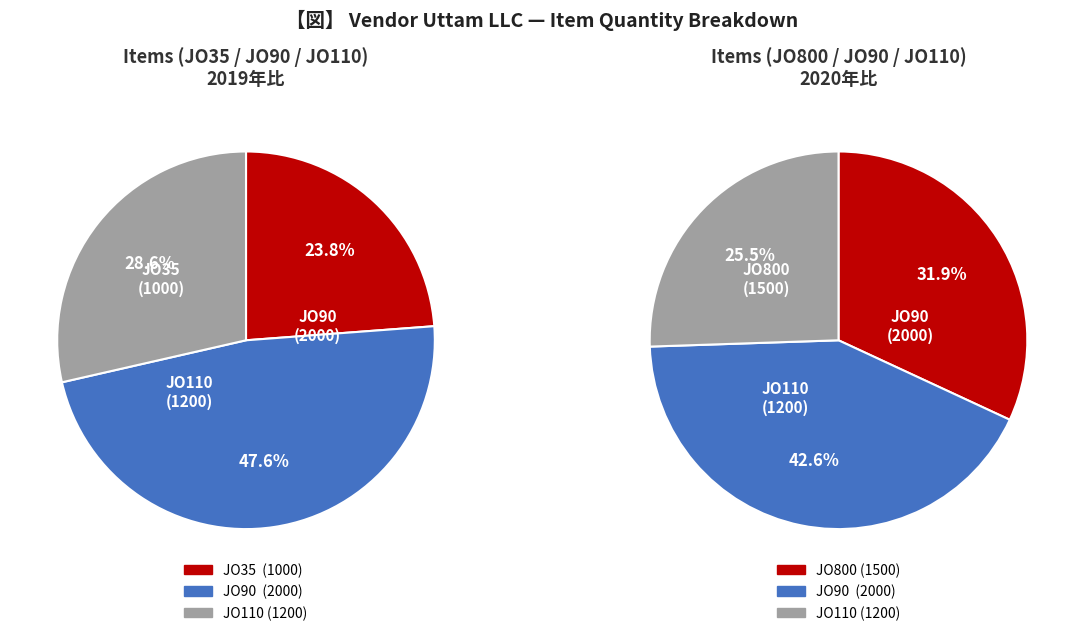

Is there a majority slice in this chart?

No